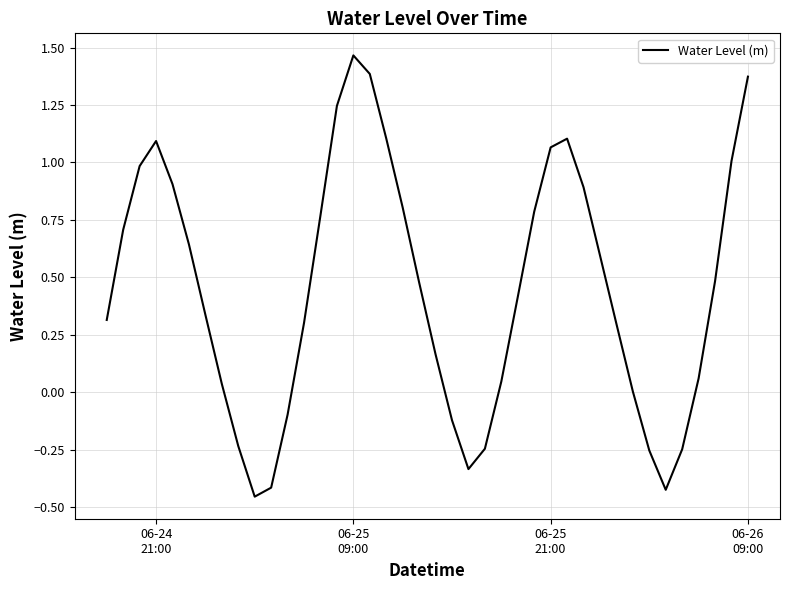

What is the average value?

0.5